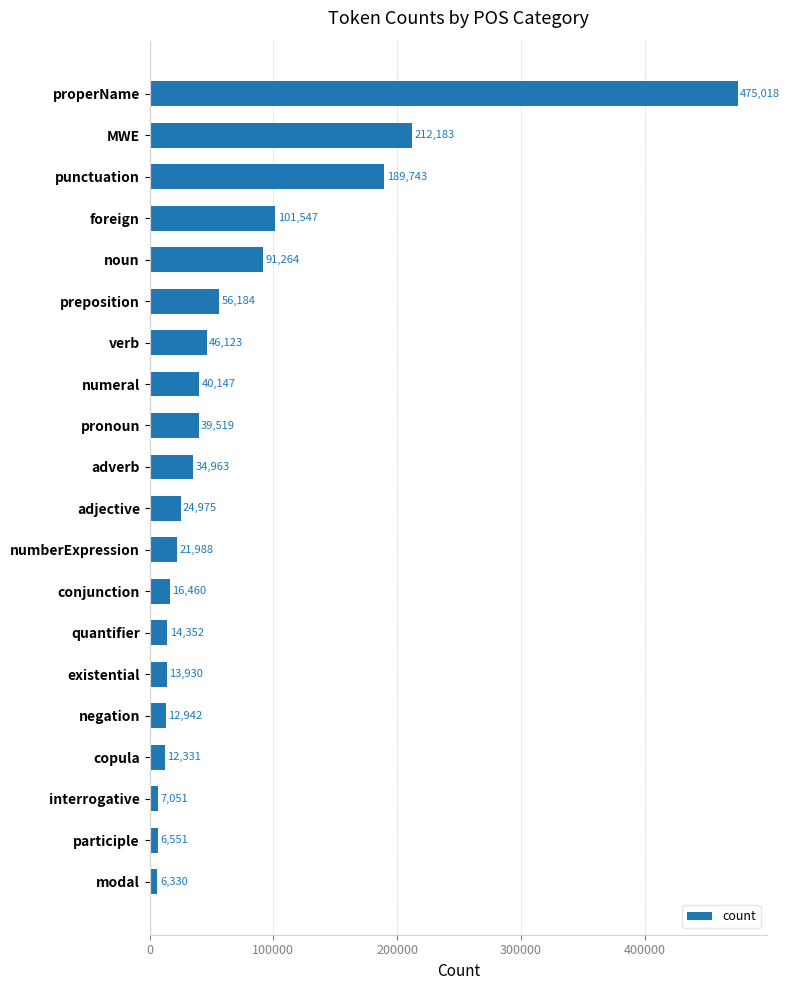

Rank the categories by value from lowest to highest.

modal, participle, interrogative, copula, negation, existential, quantifier, conjunction, numberExpression, adjective, adverb, pronoun, numeral, verb, preposition, noun, foreign, punctuation, MWE, properName